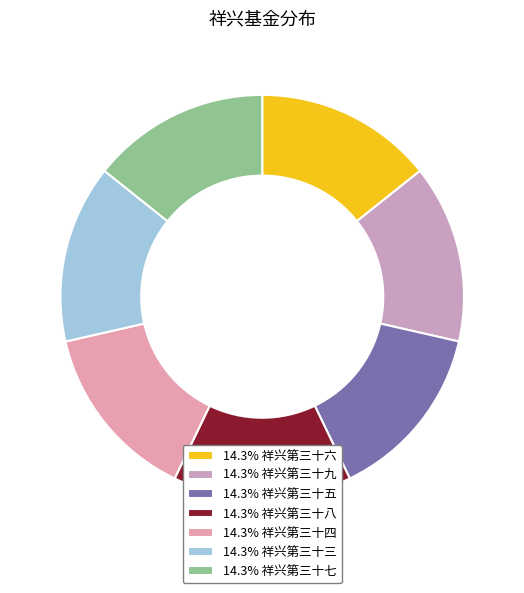

Is there a majority slice in this chart?

No